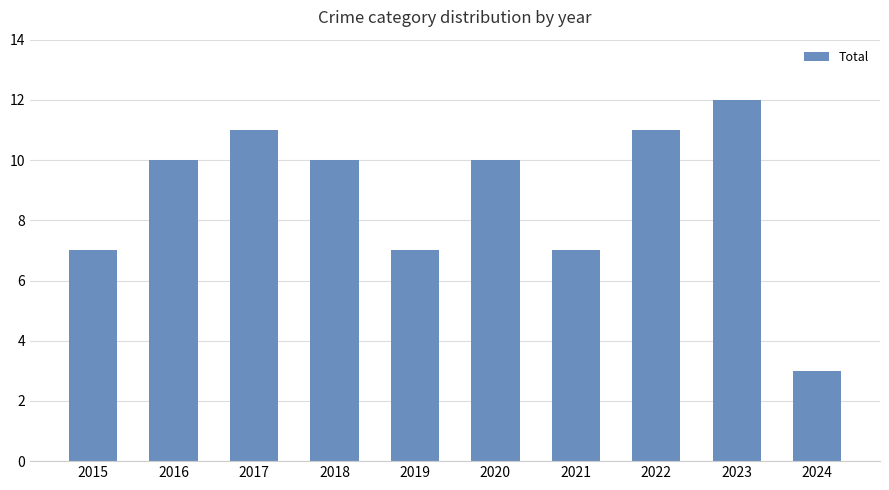

How many bars are there in total?

10